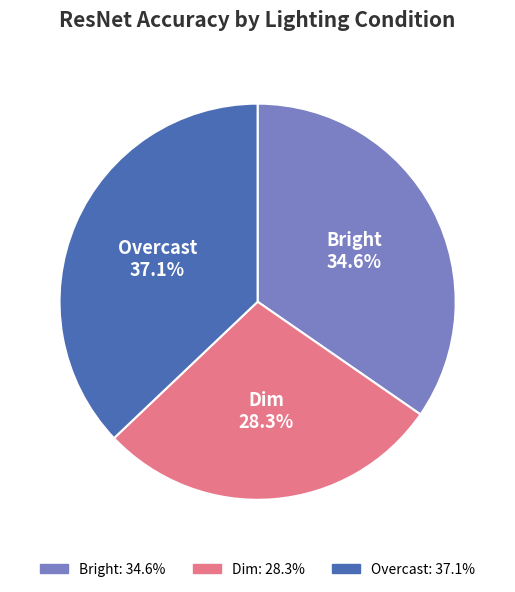

Is it true that Bright is 40% of the pie?

False